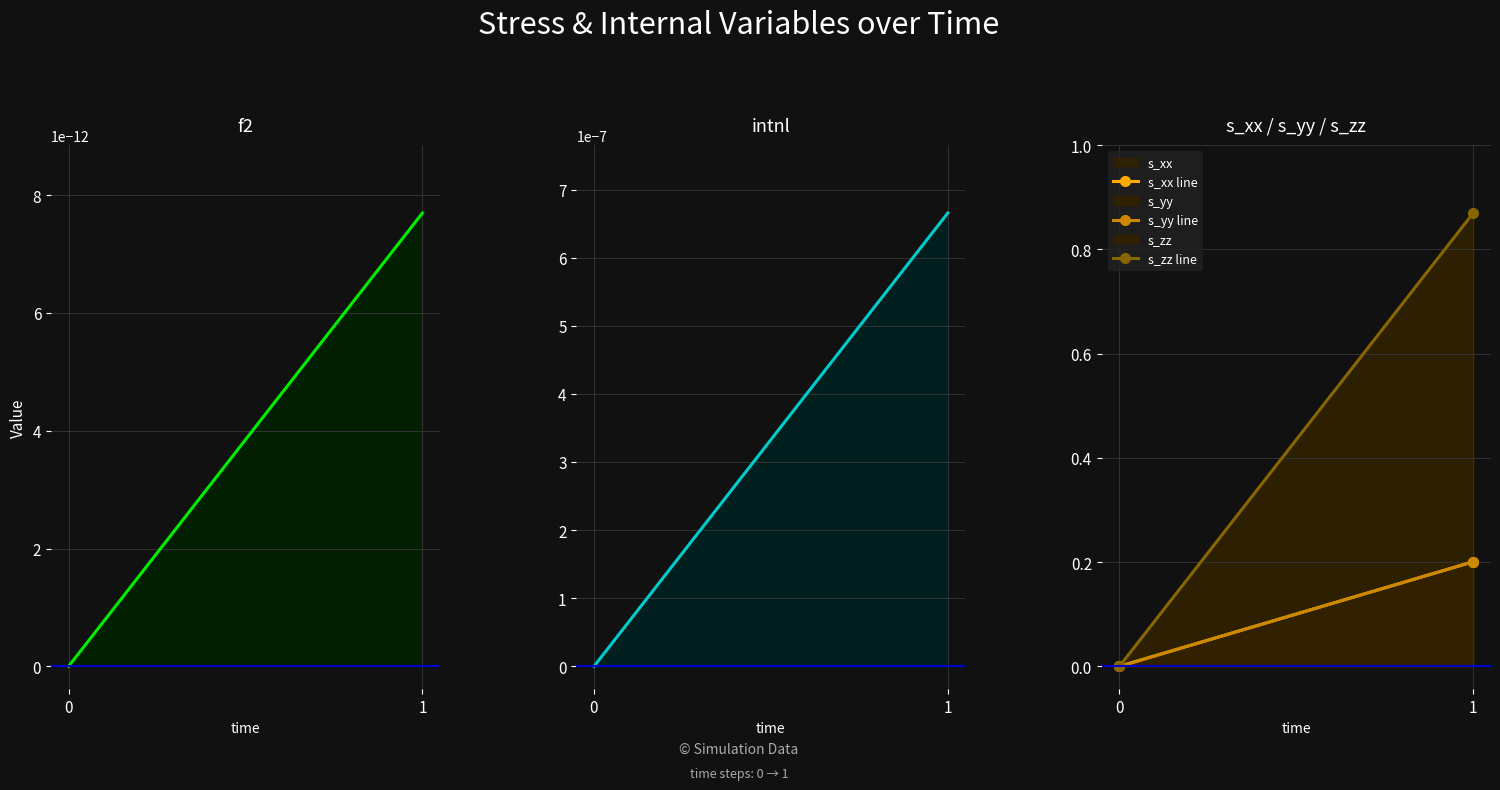

Rank the series at 1 from lowest to highest value.

f2 line, intnl line, s_yy line, s_xx line, s_zz line